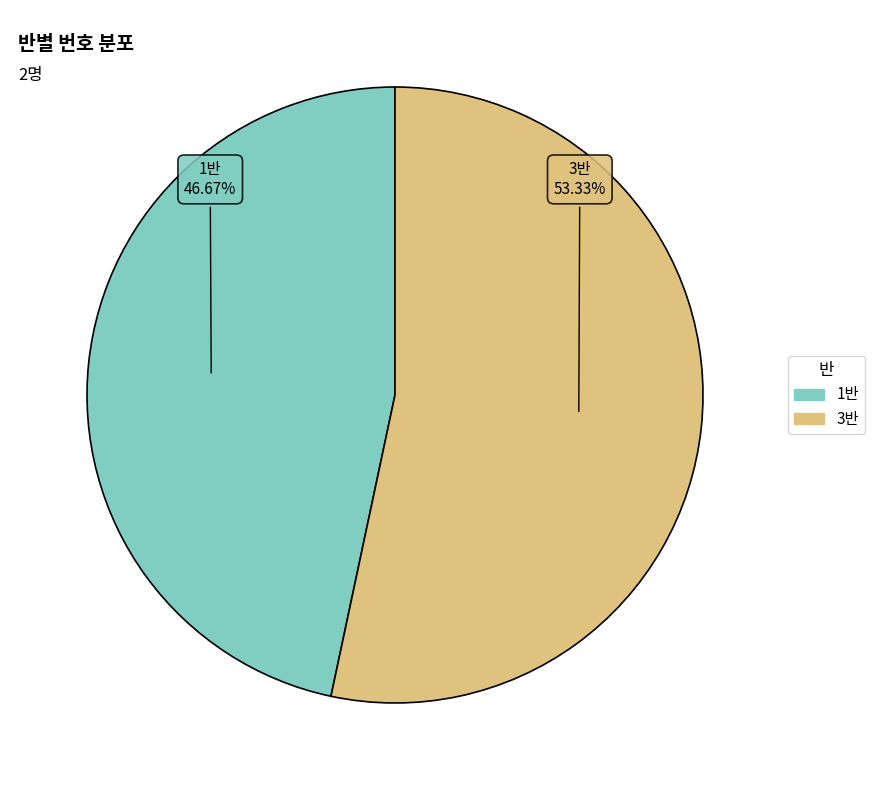

Does any single category account for the majority?

Yes